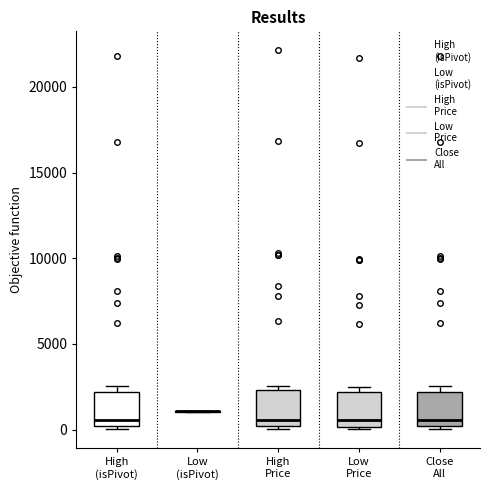

Where does the median line of the box for High Price sit on the y-axis? The values are not printed on the chart, so give them approximately, as read against the axis.

500